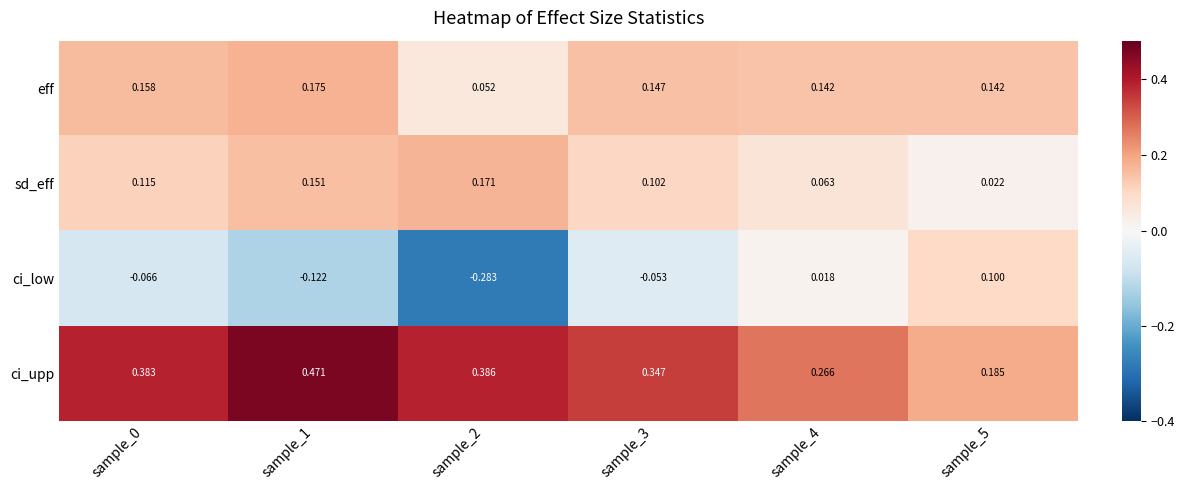

Is the value of ci_upp at sample_4 greater than the value of sd_eff at sample_5?

Yes